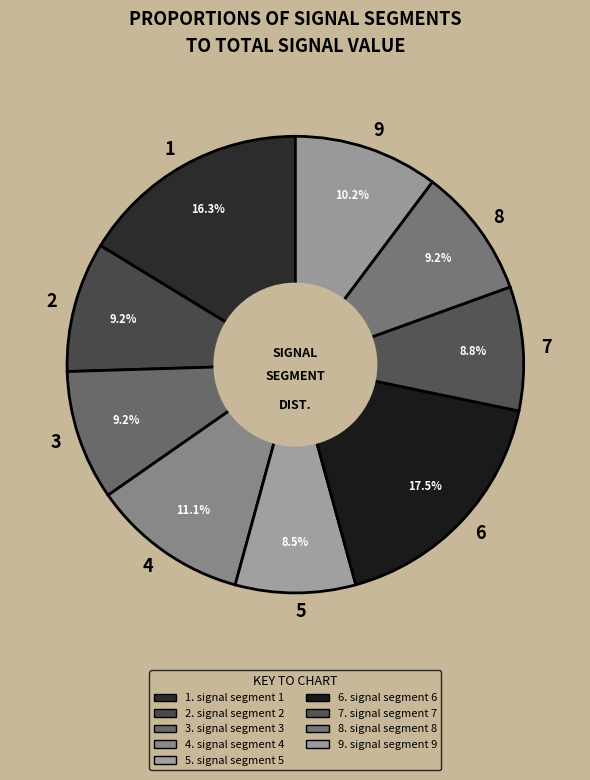

To the nearest percent, what is the difference between the largest and smallest slice percentages?

9%